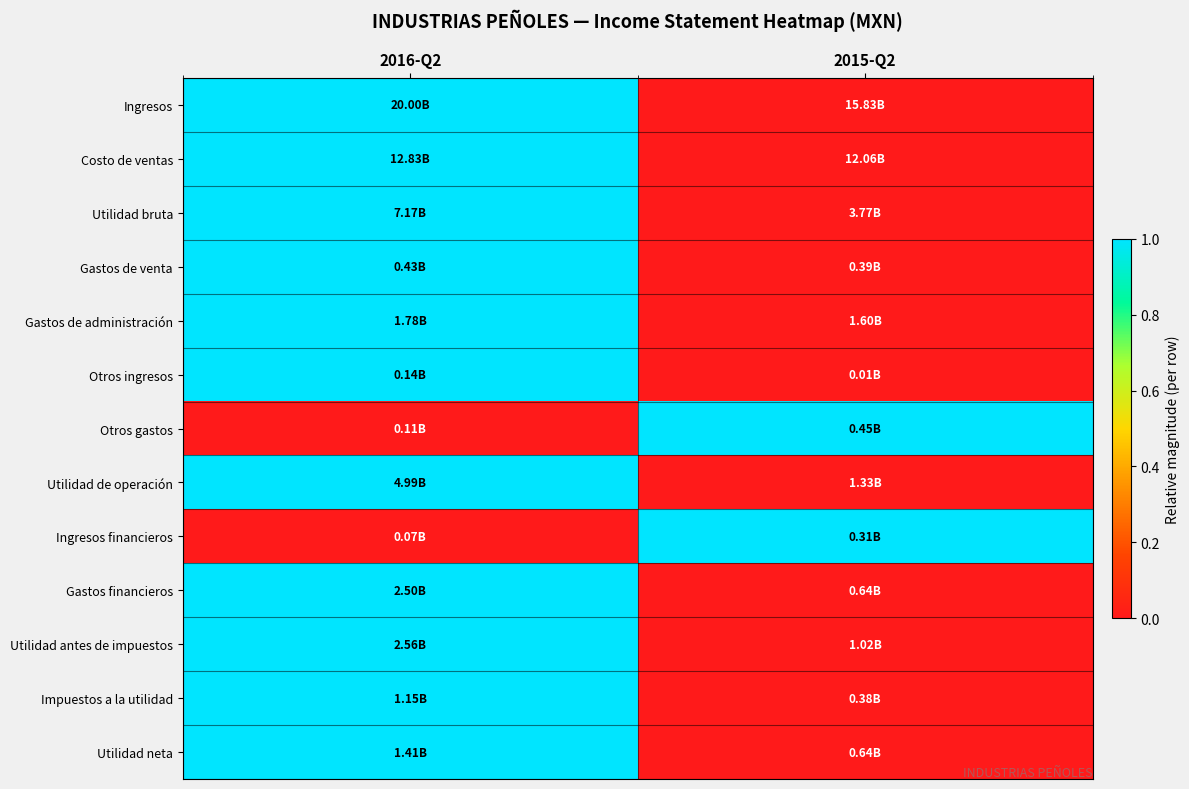

Reading right to left, list all the values displayed in this chart.

Ingresos: 2015-Q2=0	2016-Q2=1
Costo de ventas: 2015-Q2=0	2016-Q2=1
Utilidad bruta: 2015-Q2=0	2016-Q2=1
Gastos de venta: 2015-Q2=0	2016-Q2=1
Gastos de administración: 2015-Q2=0	2016-Q2=1
Otros ingresos: 2015-Q2=0	2016-Q2=1
Otros gastos: 2015-Q2=1	2016-Q2=0
Utilidad de operación: 2015-Q2=0	2016-Q2=1
Ingresos financieros: 2015-Q2=1	2016-Q2=0
Gastos financieros: 2015-Q2=0	2016-Q2=1
Utilidad antes de impuestos: 2015-Q2=0	2016-Q2=1
Impuestos a la utilidad: 2015-Q2=0	2016-Q2=1
Utilidad neta: 2015-Q2=0	2016-Q2=1